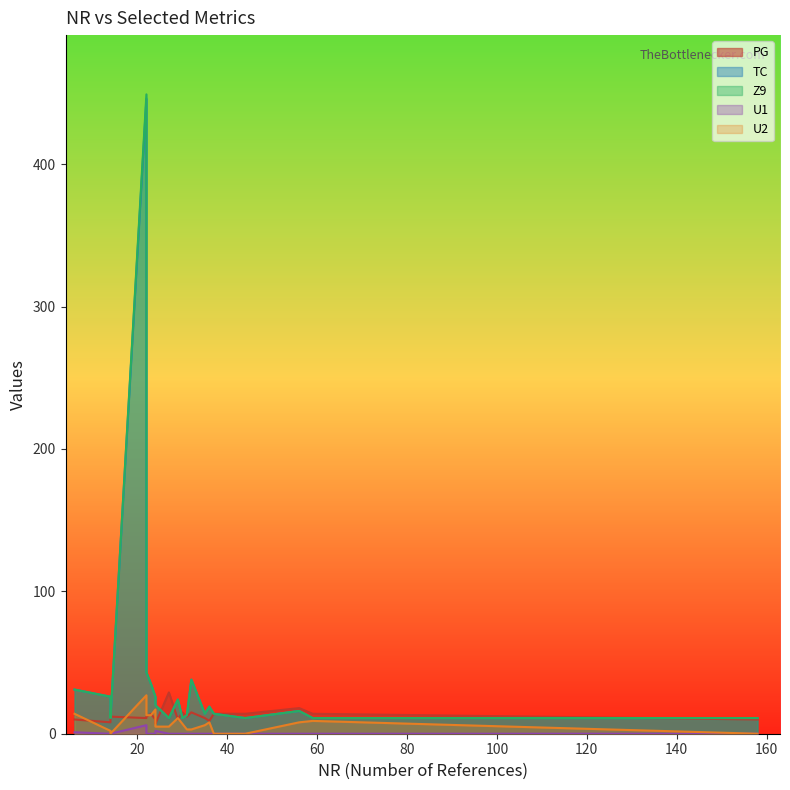

How many data points in U2 are above 7?

9